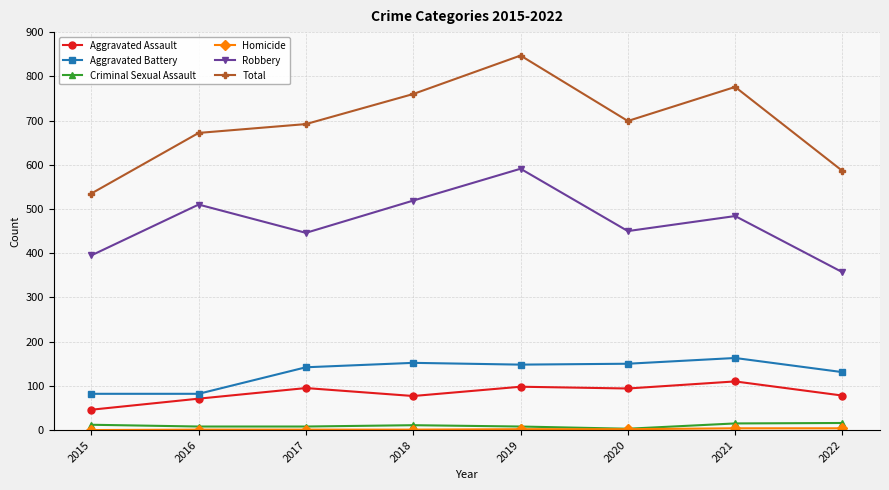

True or false: Total has more than 2 interior local peaks.

False